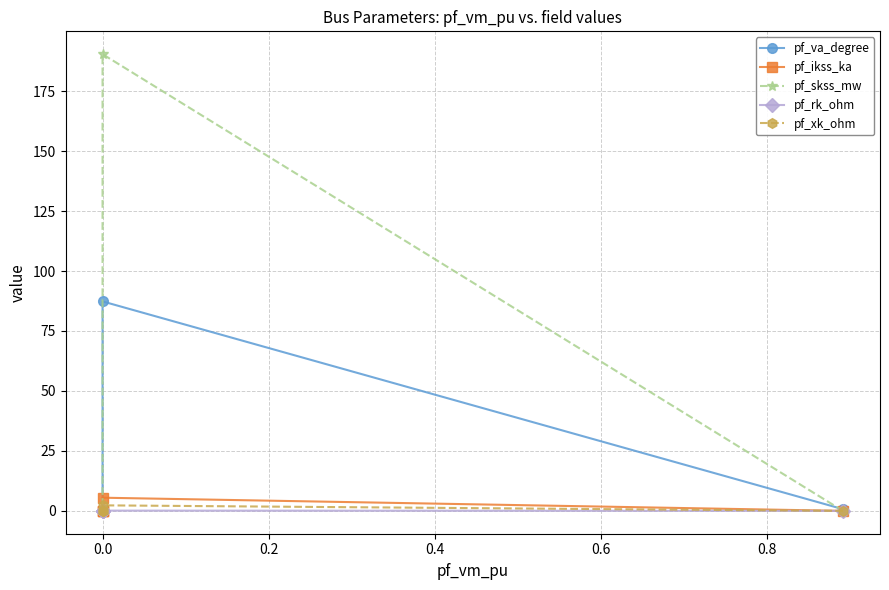

Reading right to left, what are all the values shown in this chart?

pf_va_degree: 0.0	0.0	0.0	87.3	0.7
pf_ikss_ka: 0.0	0.0	0.0	5.5	0.0
pf_skss_mw: 0.0	0.0	0.0	190.4	0.0
pf_rk_ohm: 0.0	0.0	0.0	0.1	0.0
pf_xk_ohm: 0.0	0.0	0.0	2.3	0.0